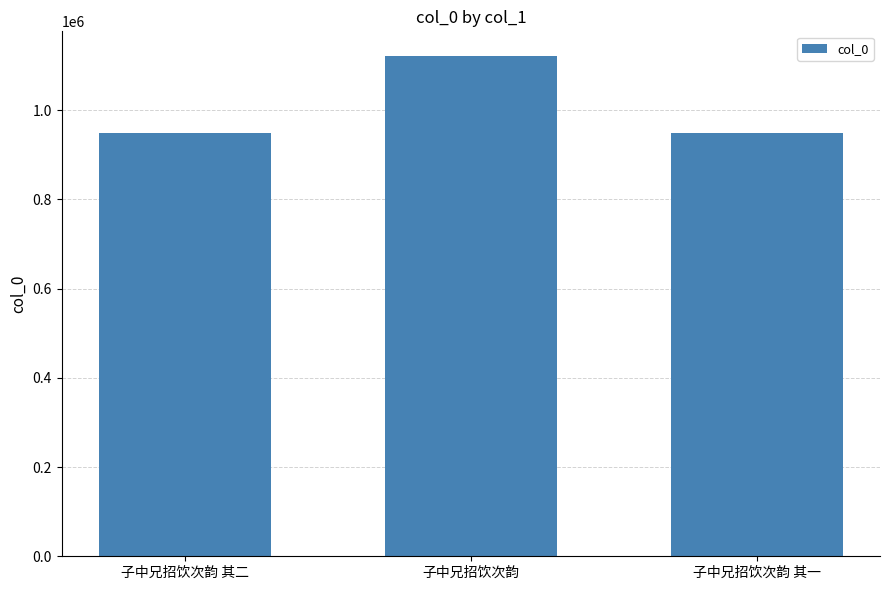

What is the difference between the second highest and minimum values?

1